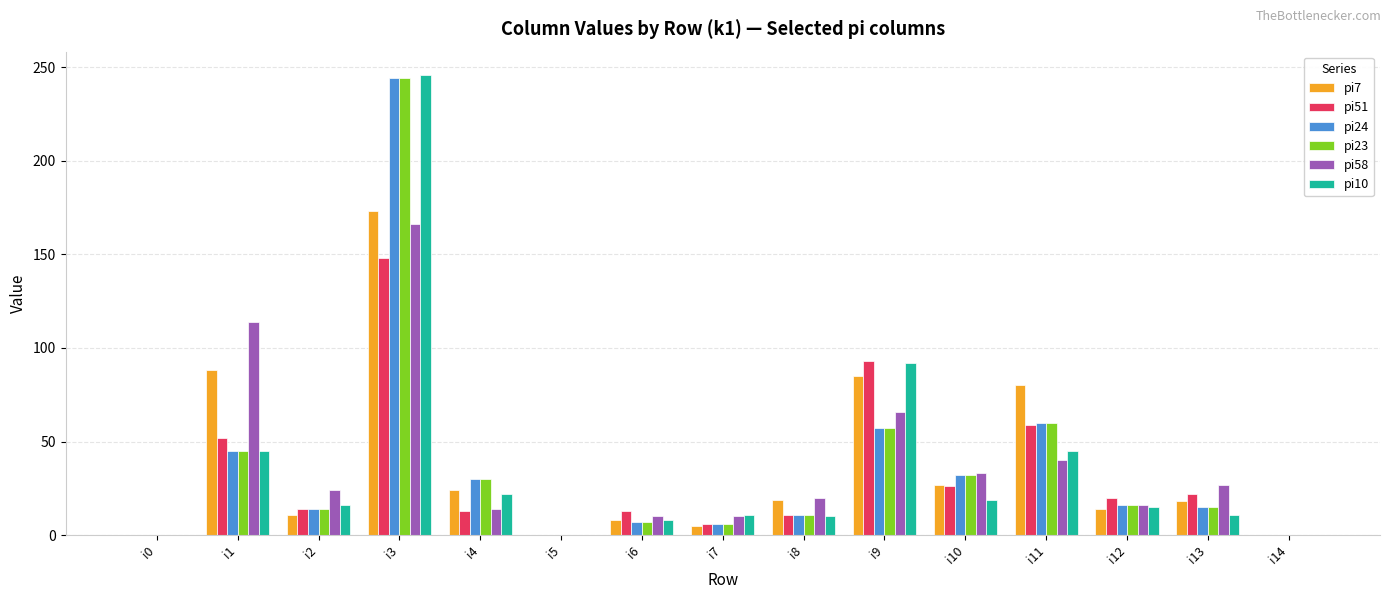

True or false: pi51 has a value of 8 at i13.

False